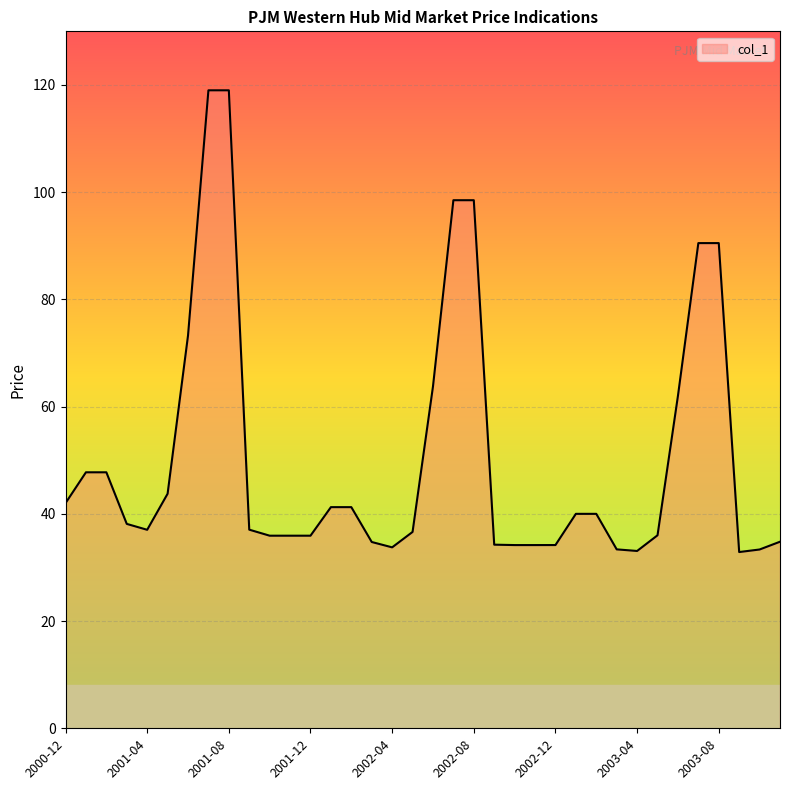

What is the smallest value displayed?

32.9